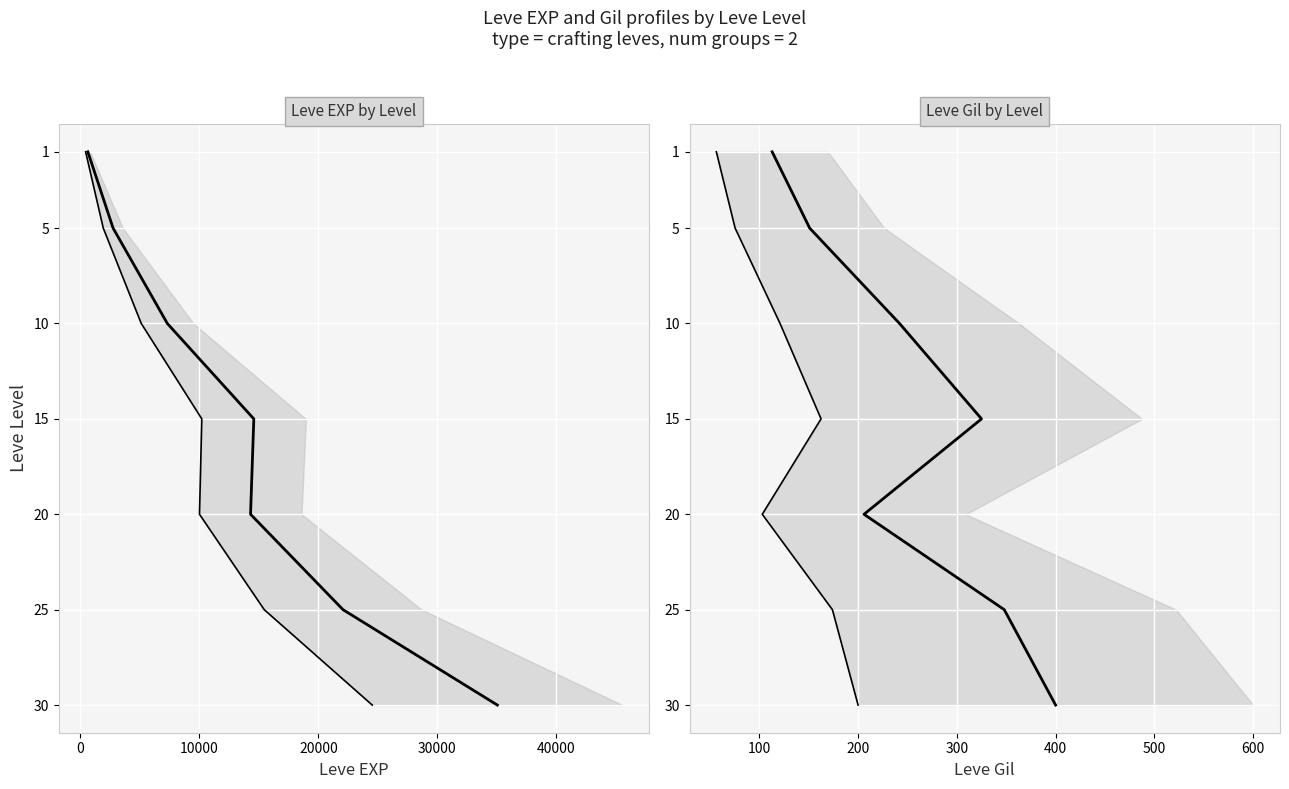

Is the value of Leve Gil at 20000 greater than the value of Leve Gil lower at −10000?

Yes